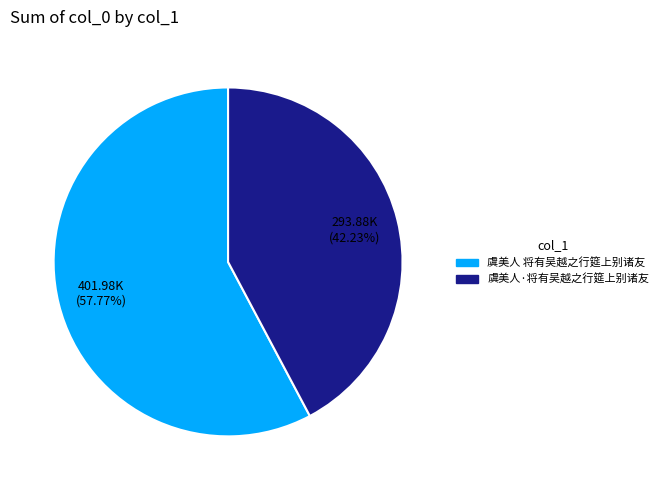

The 虞美人·将有吴越之行筵上别诸友 slice represents 42% of the pie. True or false?

True